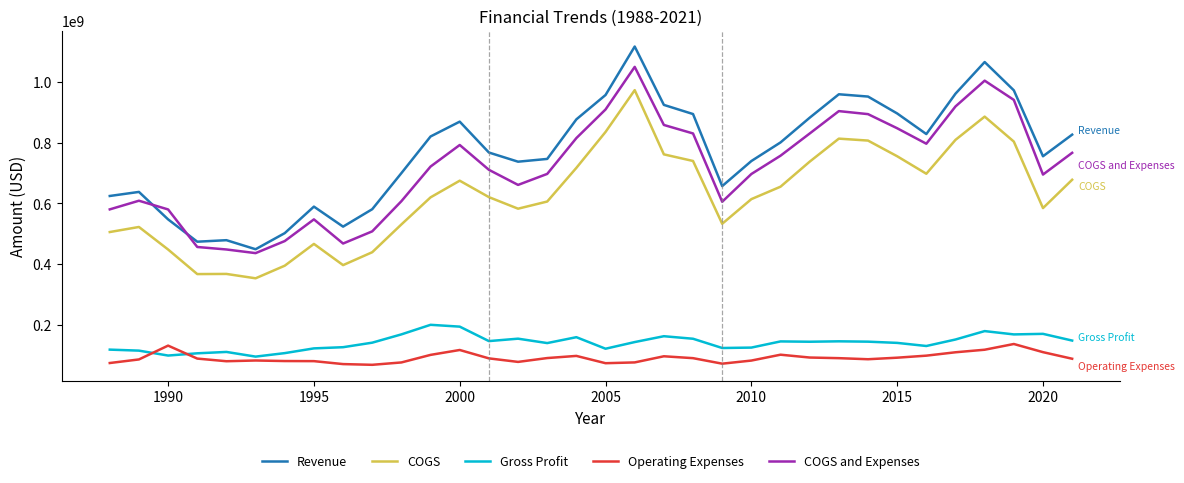

What is the difference between the maximum and minimum values in the Gross Profit series?

104700000